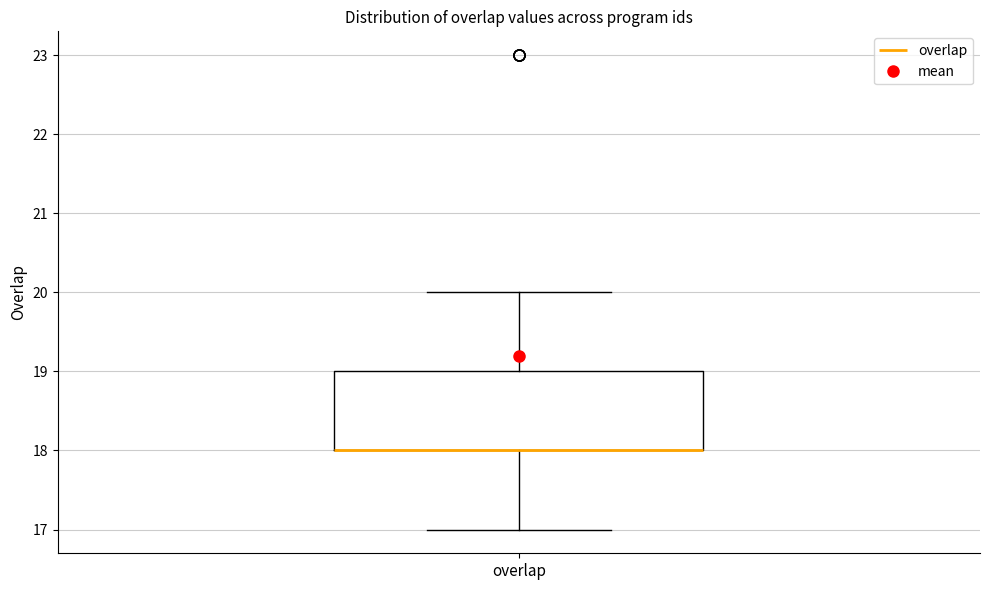

Transcribe this box plot: give where the median line is, the range the box spans, and where the two whiskers end, as read against the y-axis. The values are not printed on the chart, so give them approximately, as read against the axis.

median 18 (drawn on the box's lower edge), box 18 to 19, whiskers 17 to 20